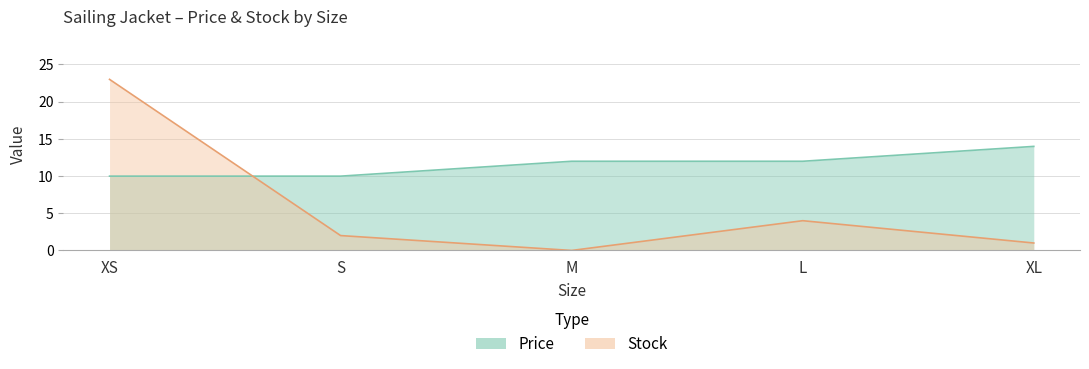

Which series has the widest spread of values?

Stock